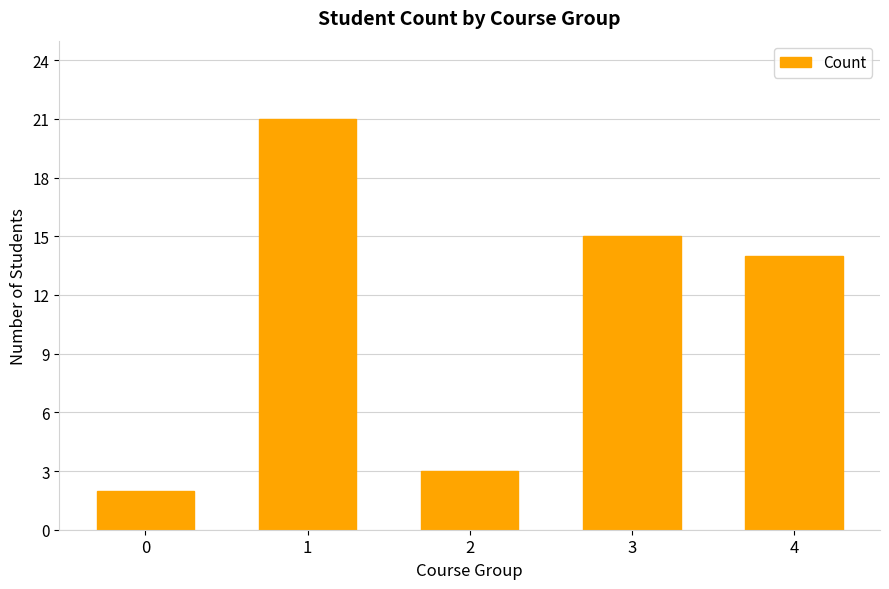

The chart shows a value of 3 at 2. True or false?

True